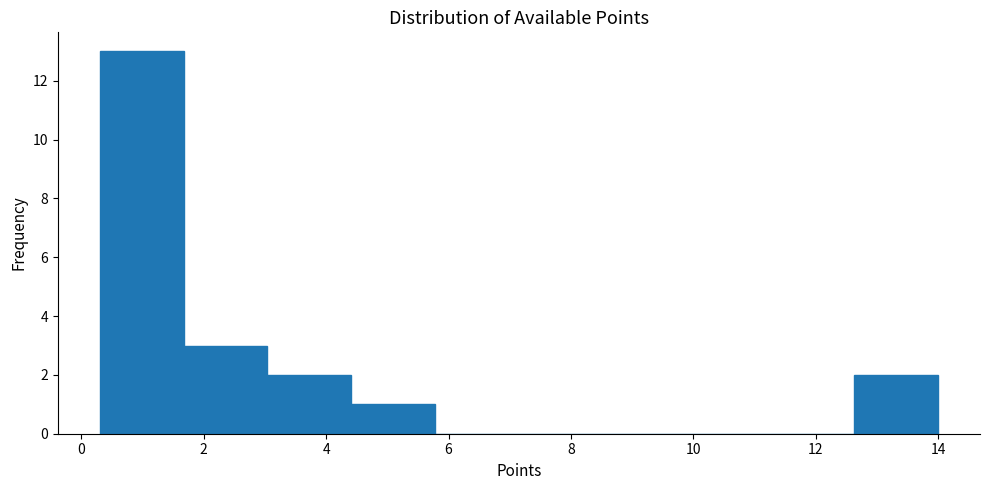

Which range on the x-axis has the tallest bar?

0.4 to 1.6